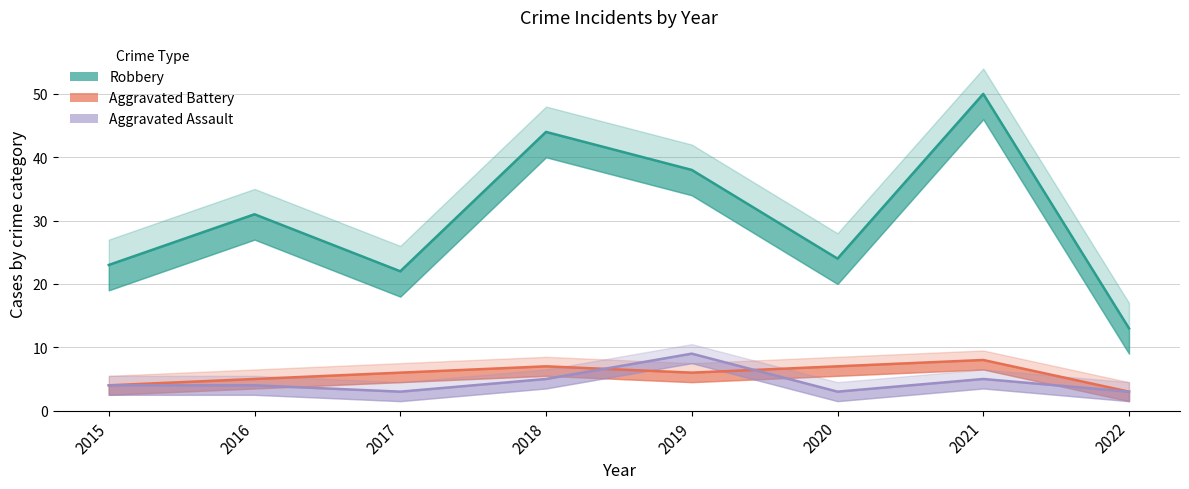

The value of Aggravated Assault at 2015 is 2. True or false?

False